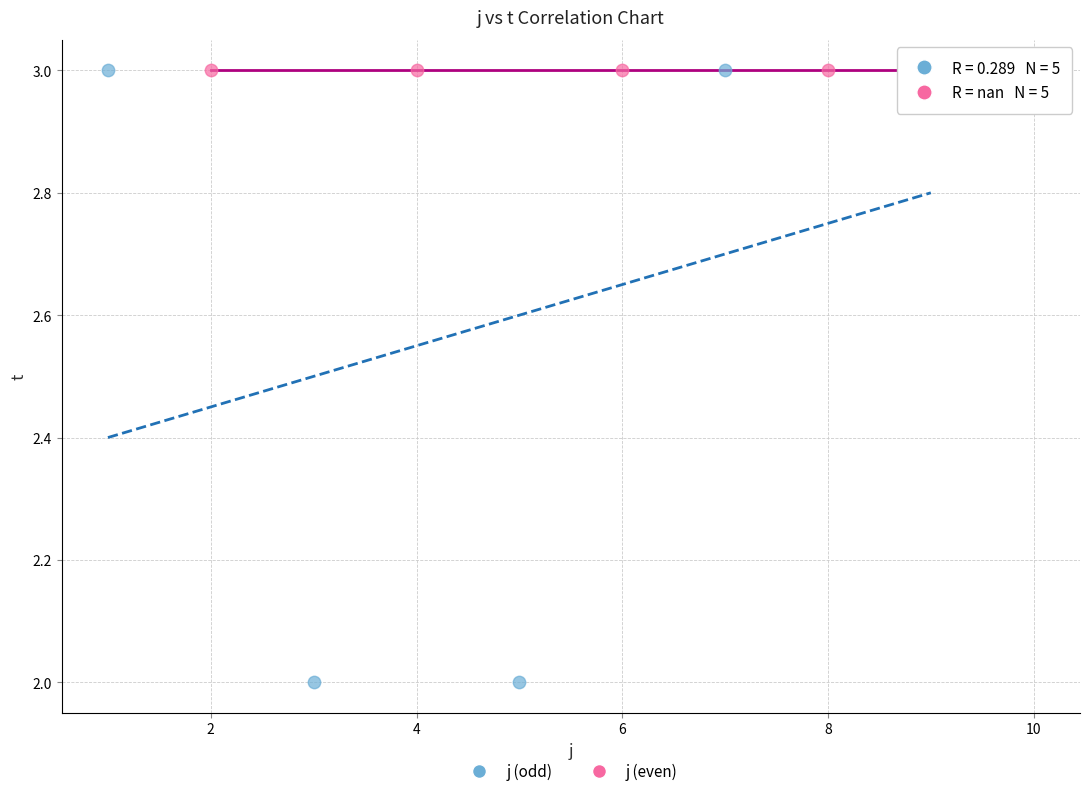

Which series contains the lowest Y value?

j (odd)